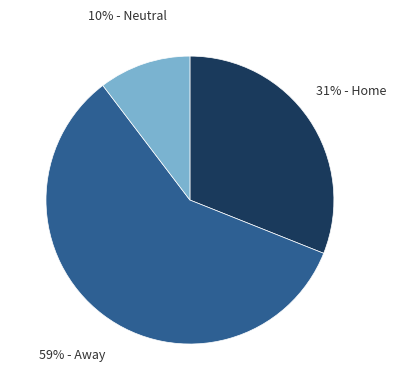

To the nearest percent, what is the average slice percentage?

33%